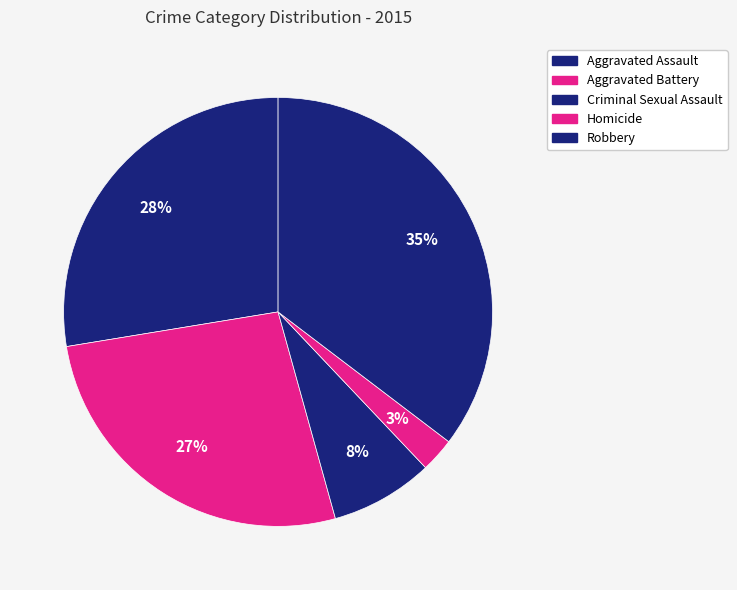

What percentage is the Robbery slice, to the nearest percent?

35%